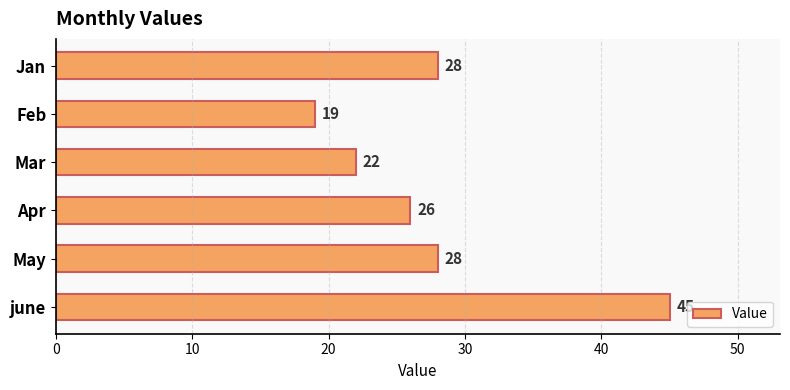

Between Mar and Jan, which is larger?

Jan